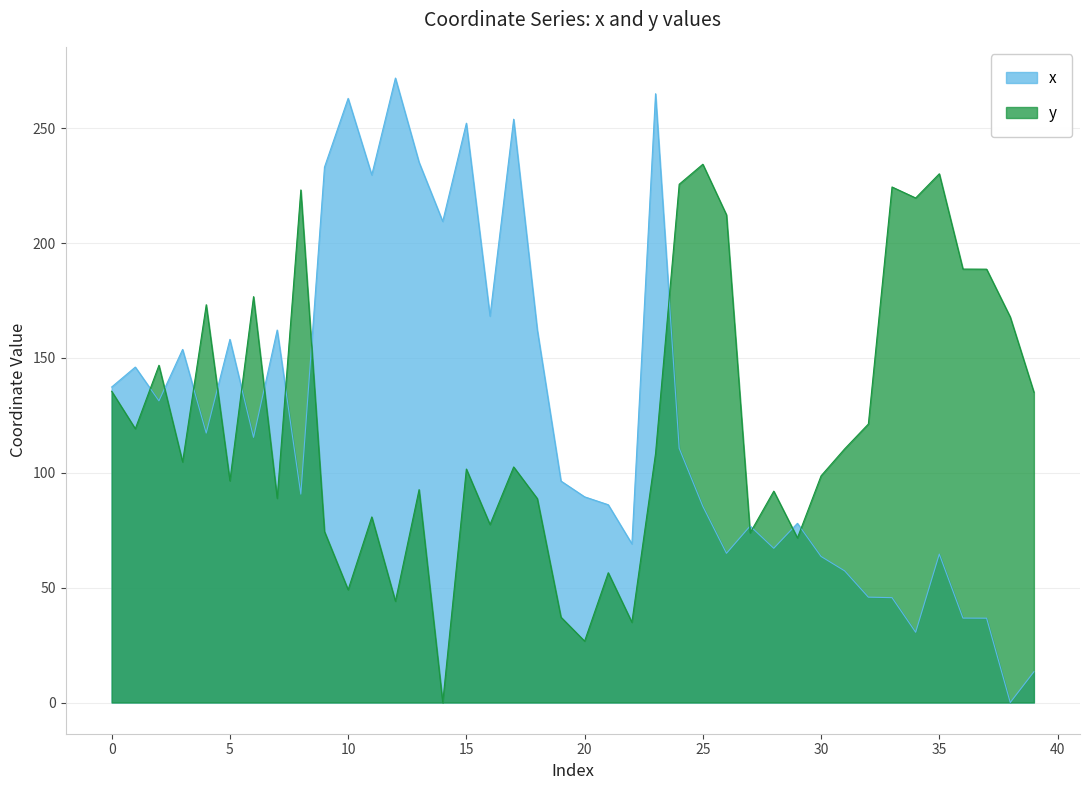

Where do y and x first cross each other?

1 and 2